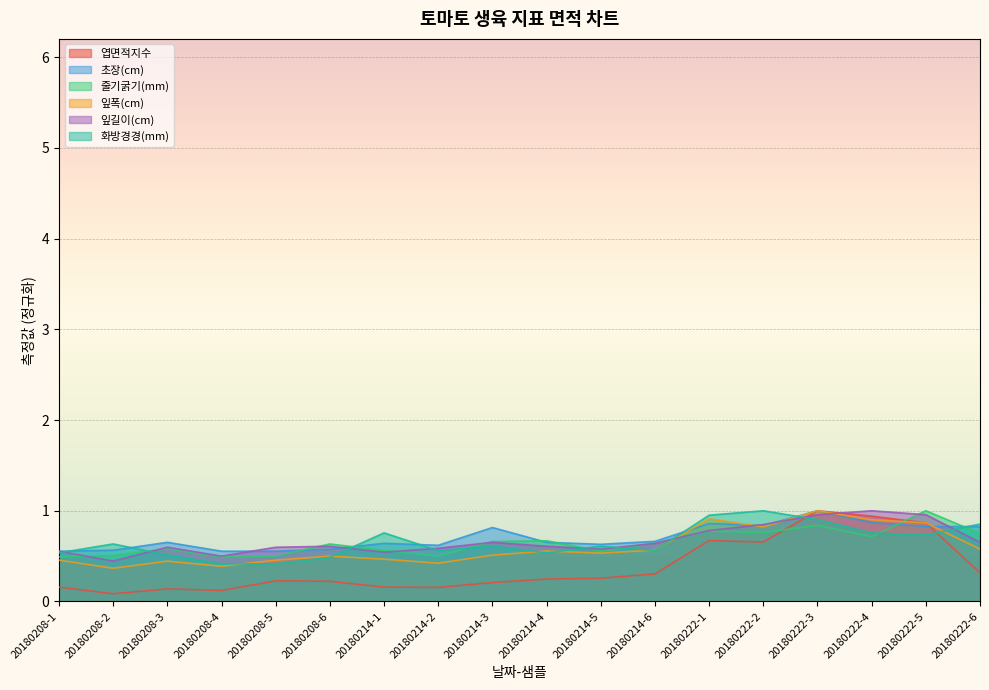

What value does the 잎길이(cm) series have at 20180208-3?

0.6